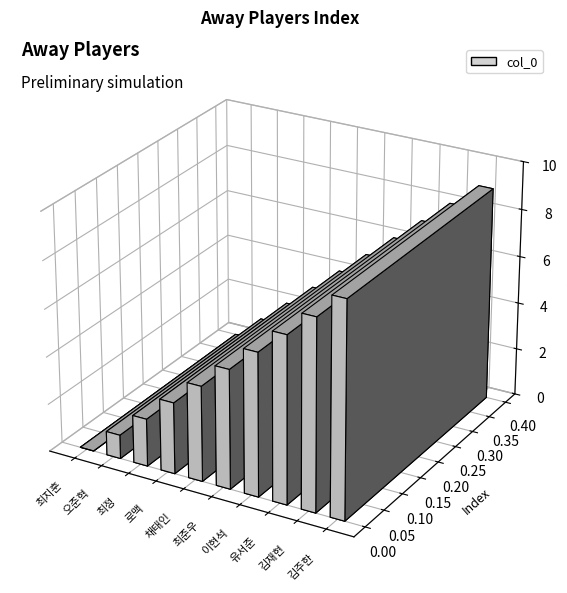

At which category does the chart reach its minimum across all series?

최지훈